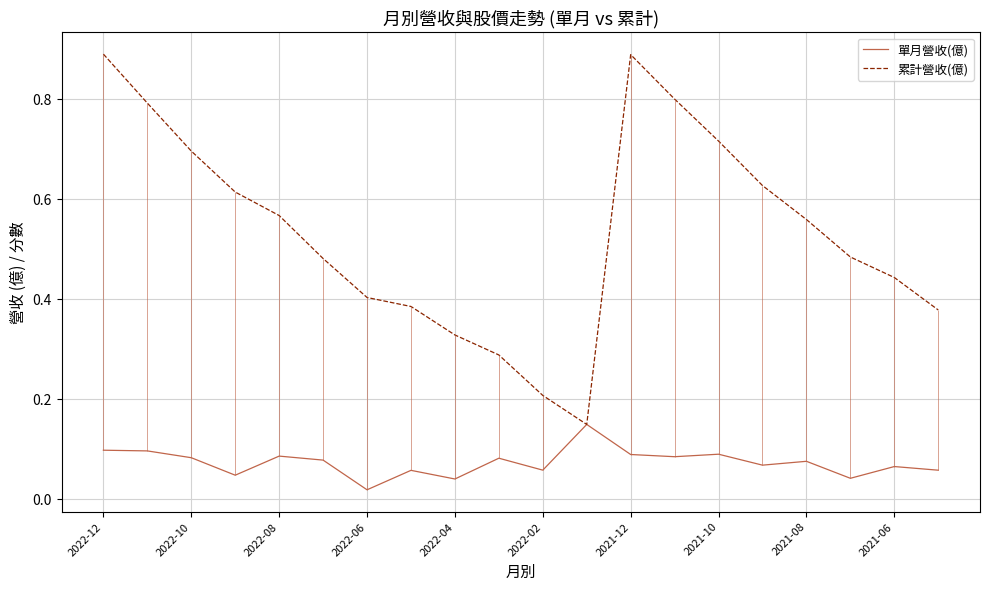

Is the value of 累計營收(億) at 2022-02 greater than the value of 單月營收(億) at 2022-12?

Yes